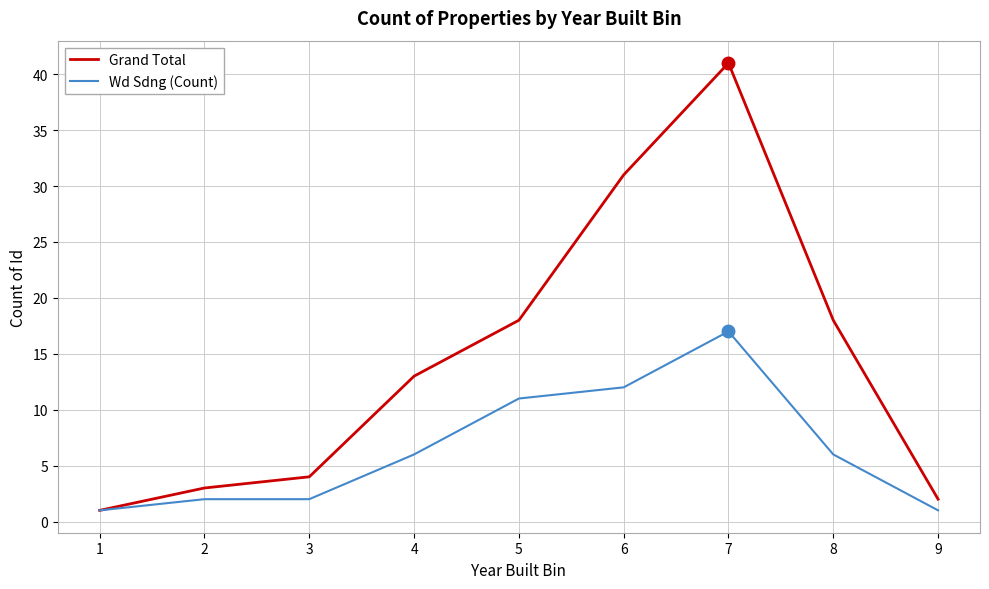

What is the maximum value for Wd Sdng (Count)?

17